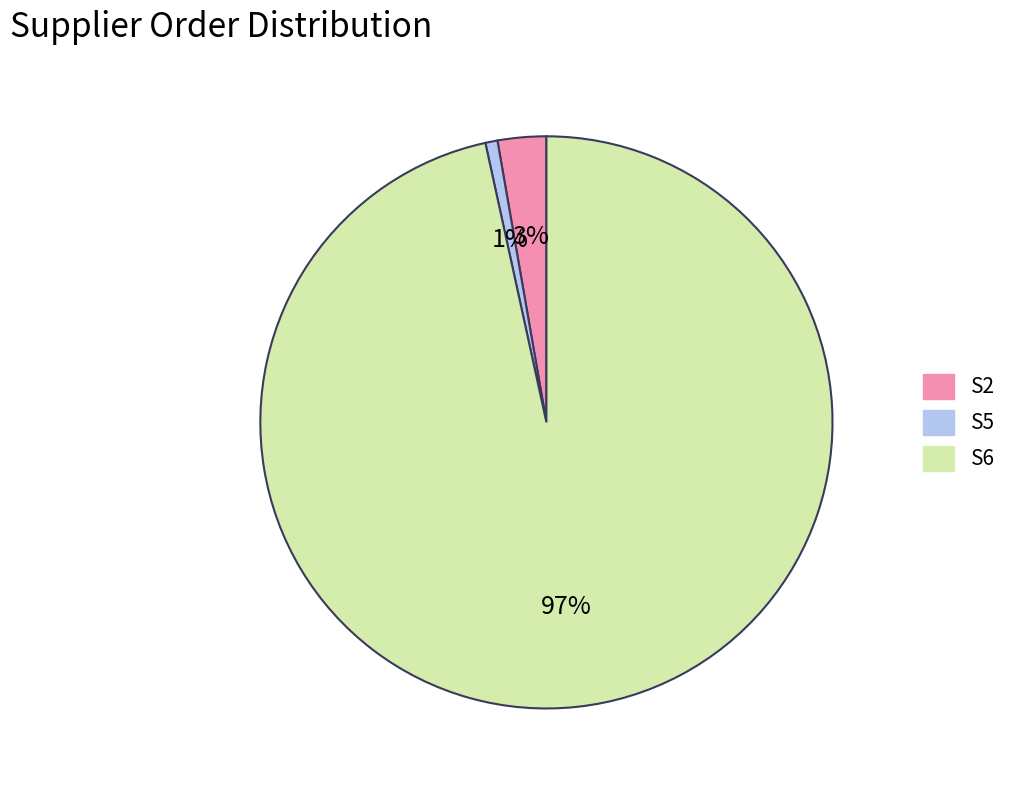

Rank the categories by value from lowest to highest.

S5, S2, S6